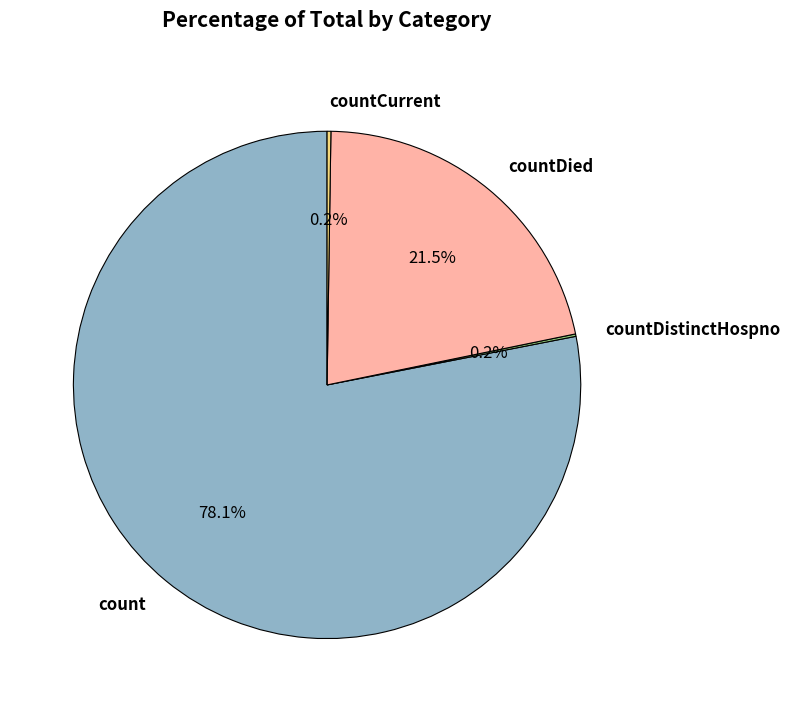

How much of the chart is everything except count?

21.9%